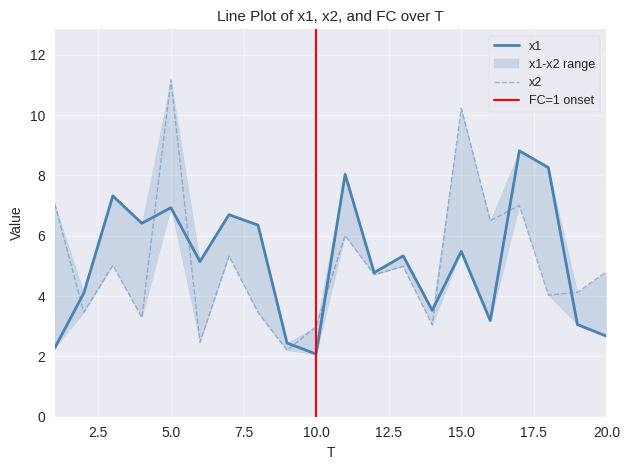

How many interior local valleys does the x2 series have?

8